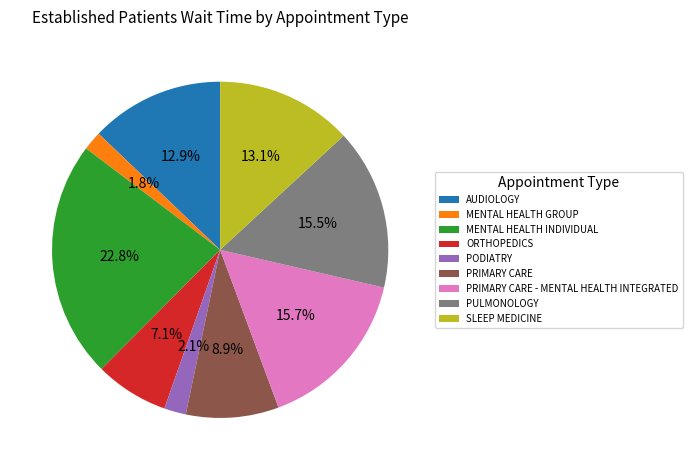

To the nearest percent, what portion does PODIATRY represent?

2%